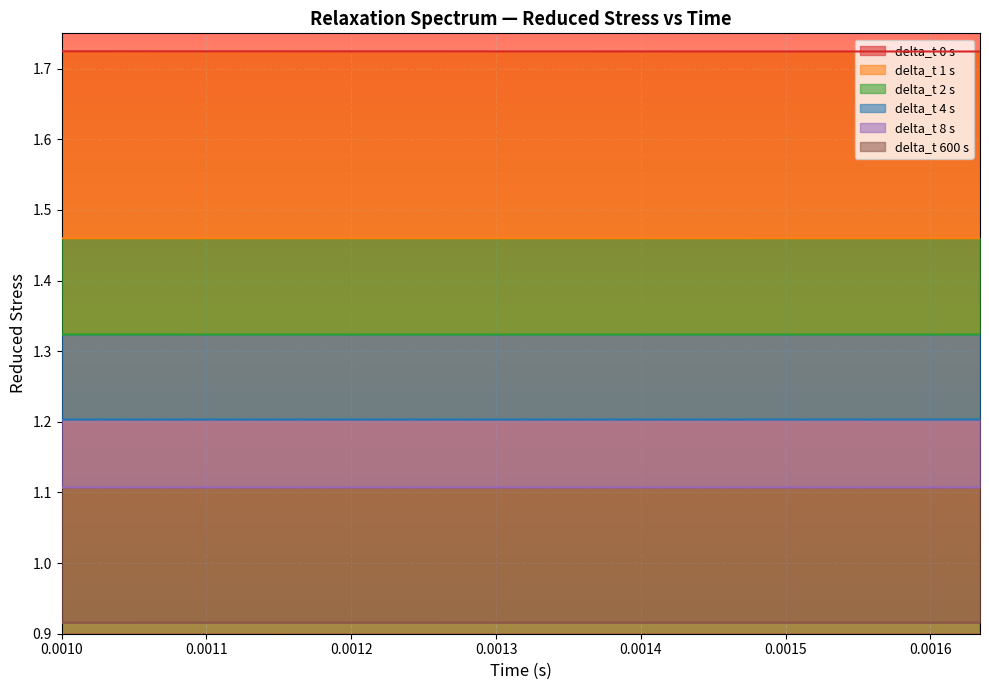

Which label corresponds to the largest value in the chart?

0.0010